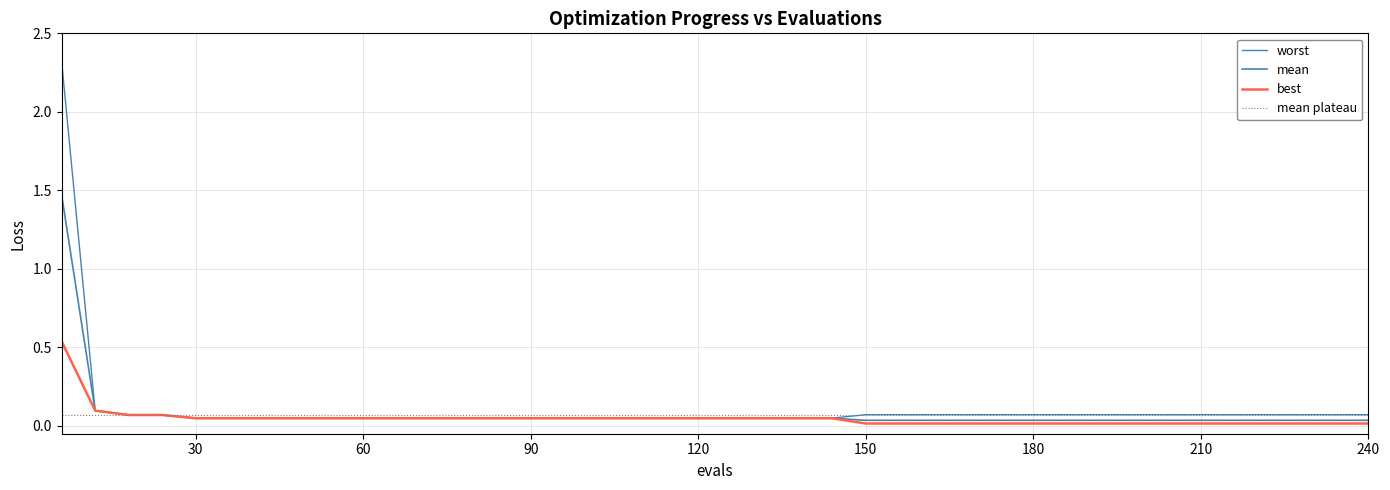

What is the sum of the best values at 90 and 210?

0.1